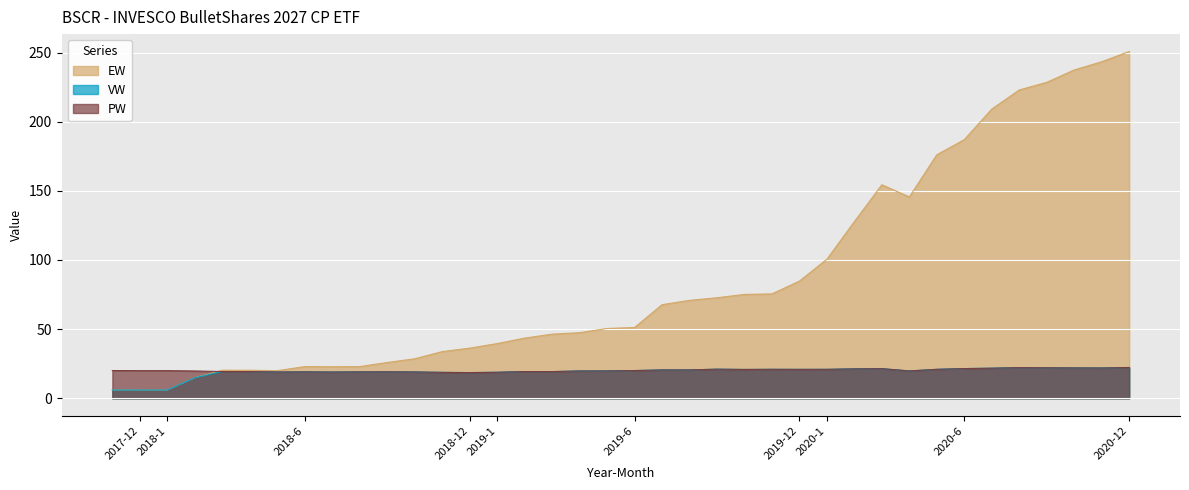

Where is the first local minimum for EW?

2018-1